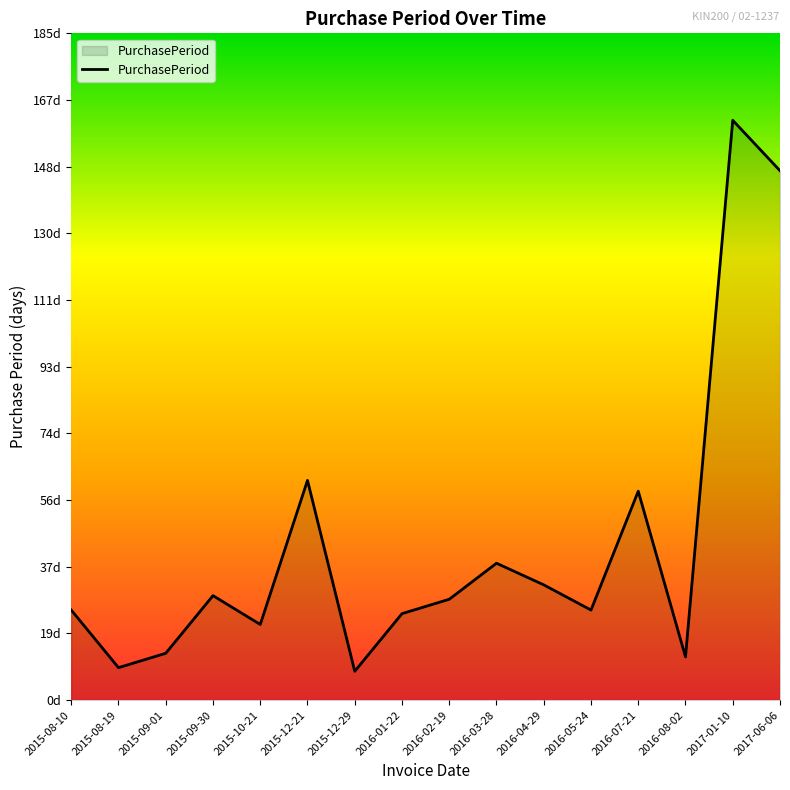

Is this an area chart (filled region under the line)?

Yes